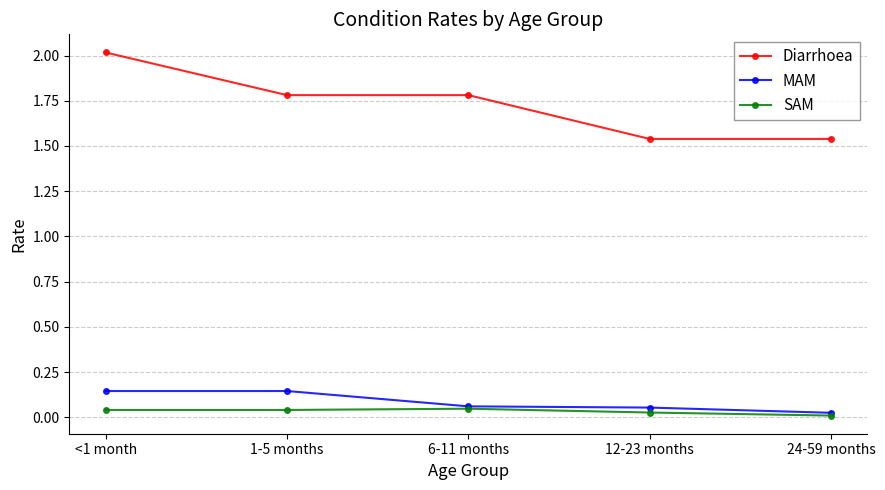

True or false: SAM and Diarrhoea cross at least once.

False